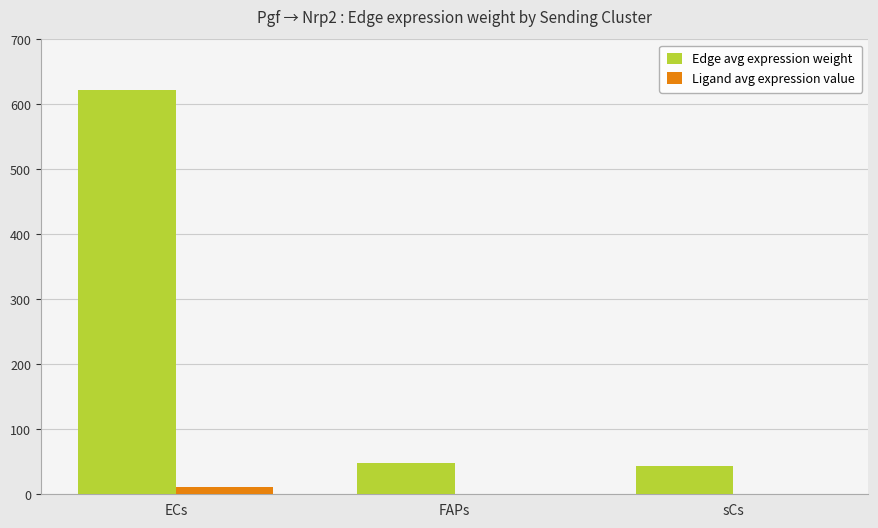

At which category does the chart reach its peak across all series?

ECs